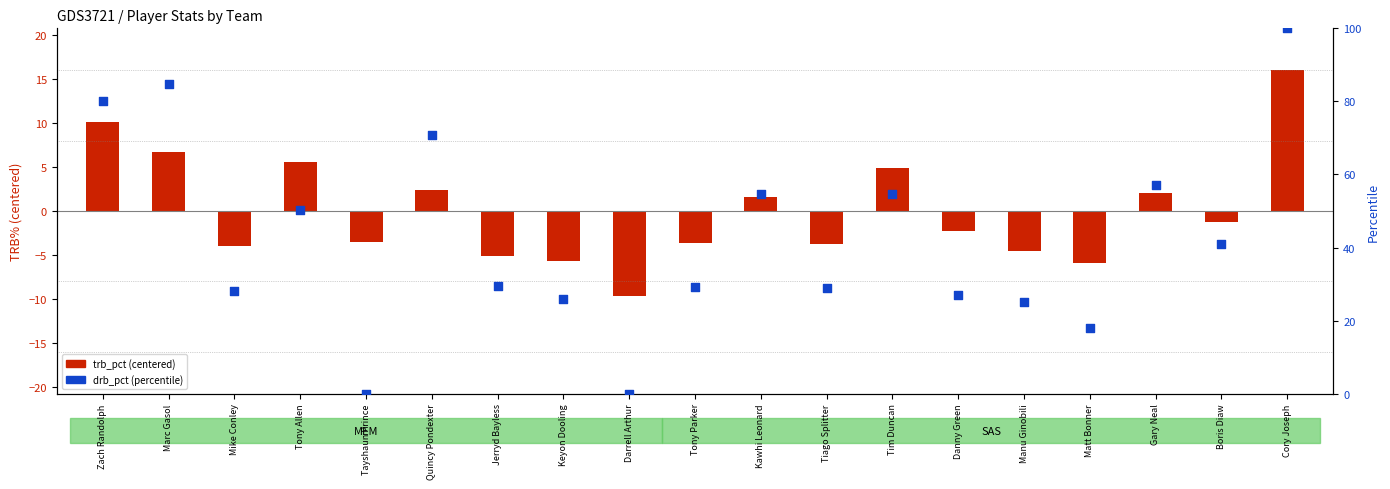

At which category is the sum across all series the highest?

Cory Joseph